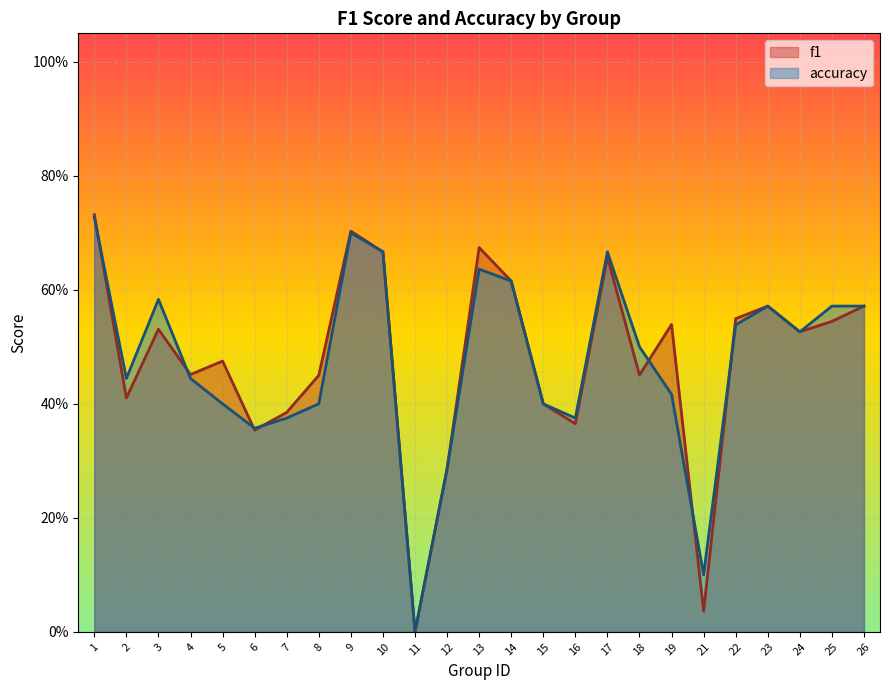

Where is f1 nearest to the value 0?

11